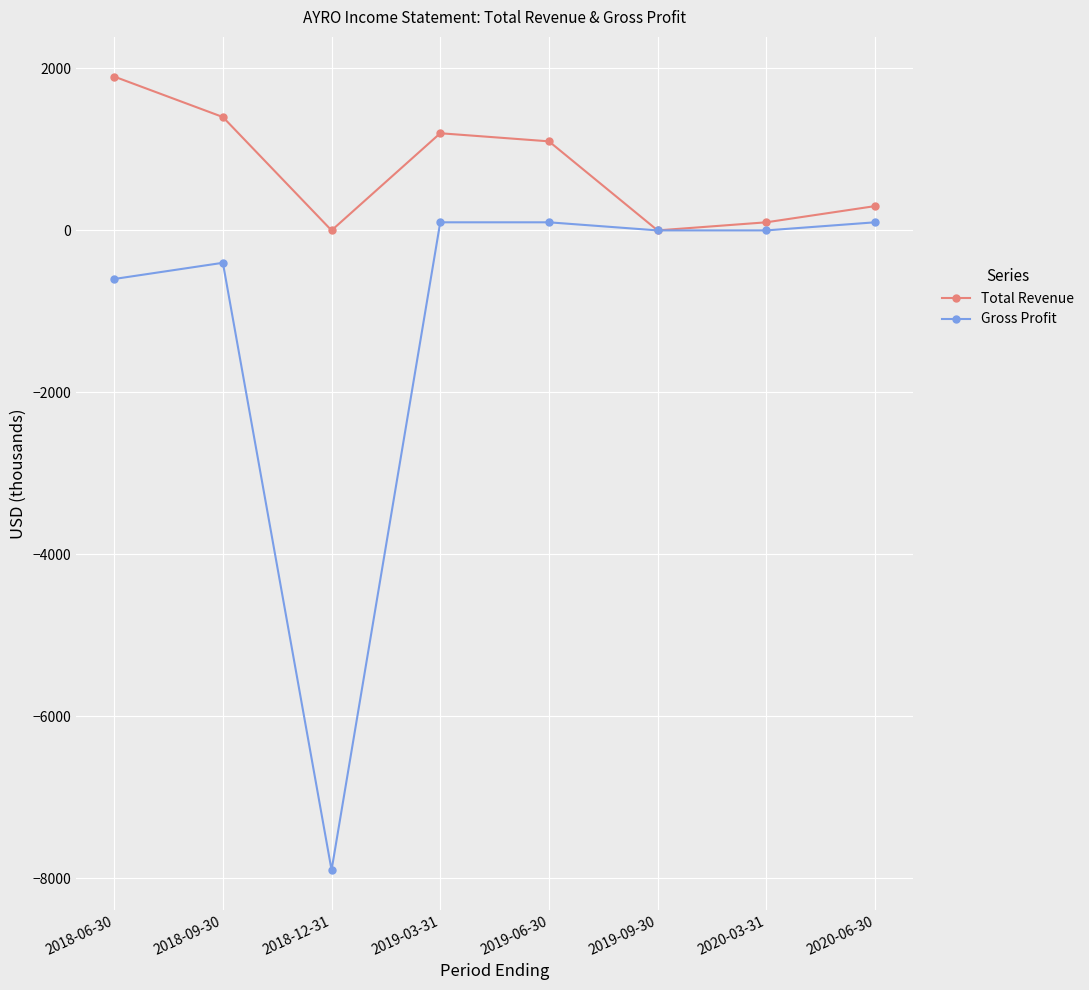

List the series in order of their peak value, highest first.

Total Revenue, Gross Profit